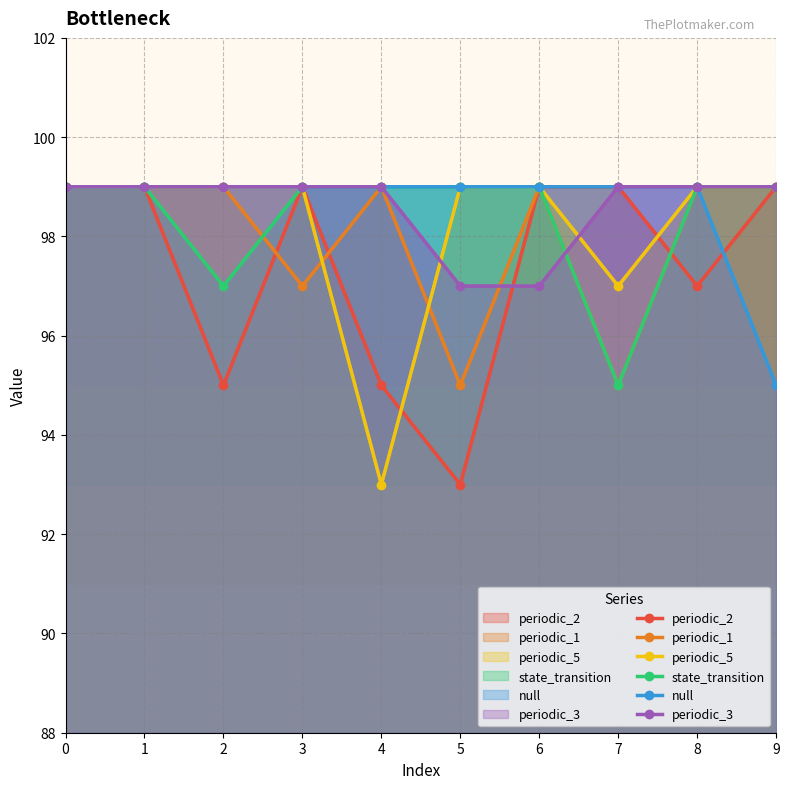

Between 6 and 7, which is larger?

6